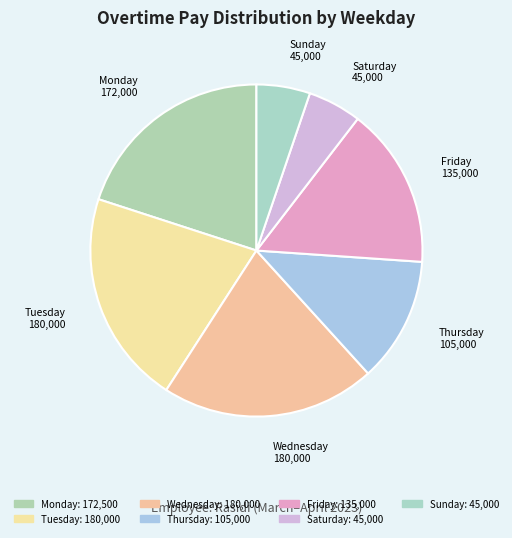

Count the number of slices in the pie.

7